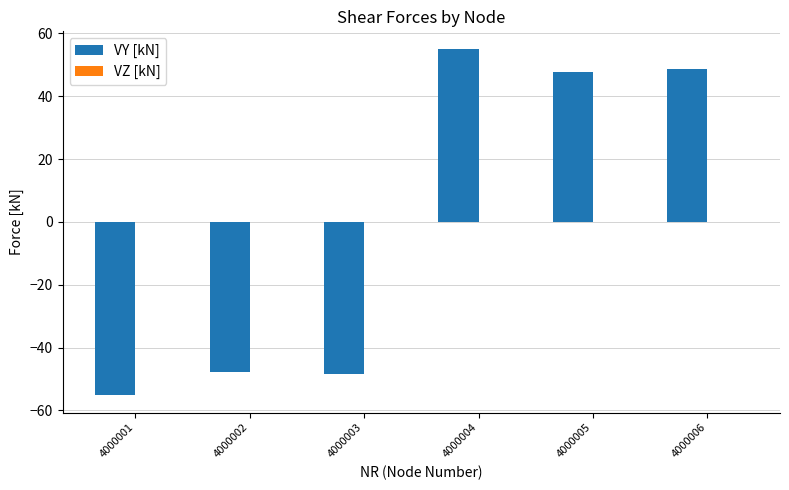

At which category does the chart reach its peak across all series?

4000004